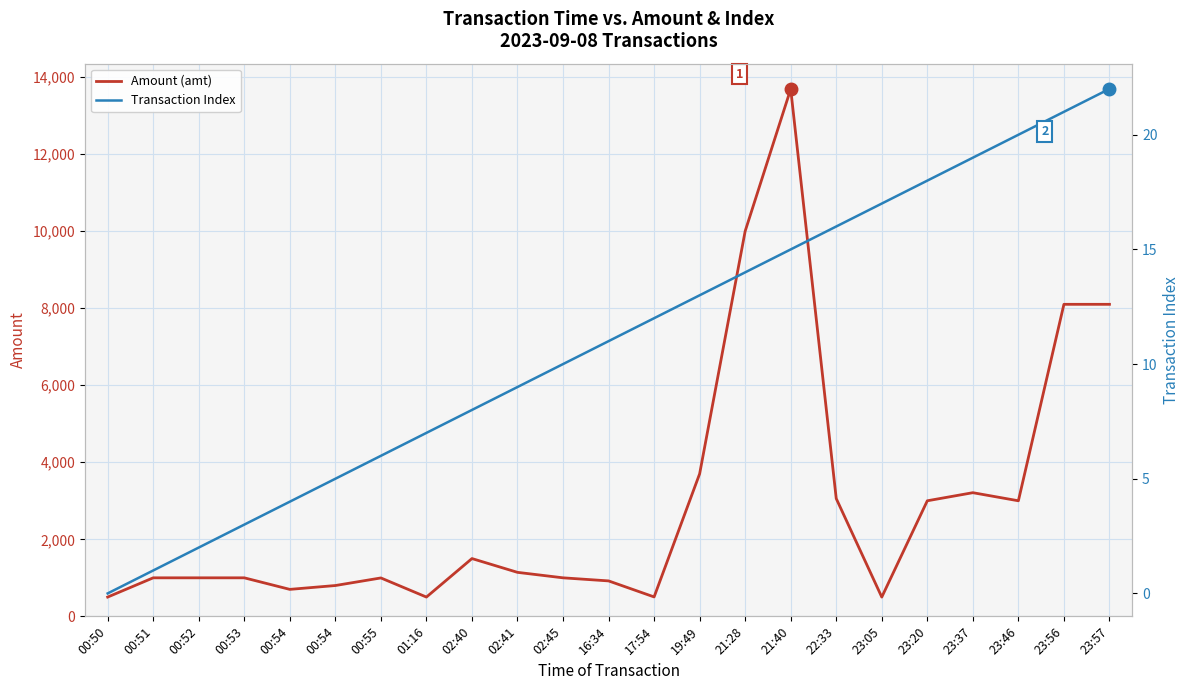

Where is the first local minimum for Amount (amt)?

00:54